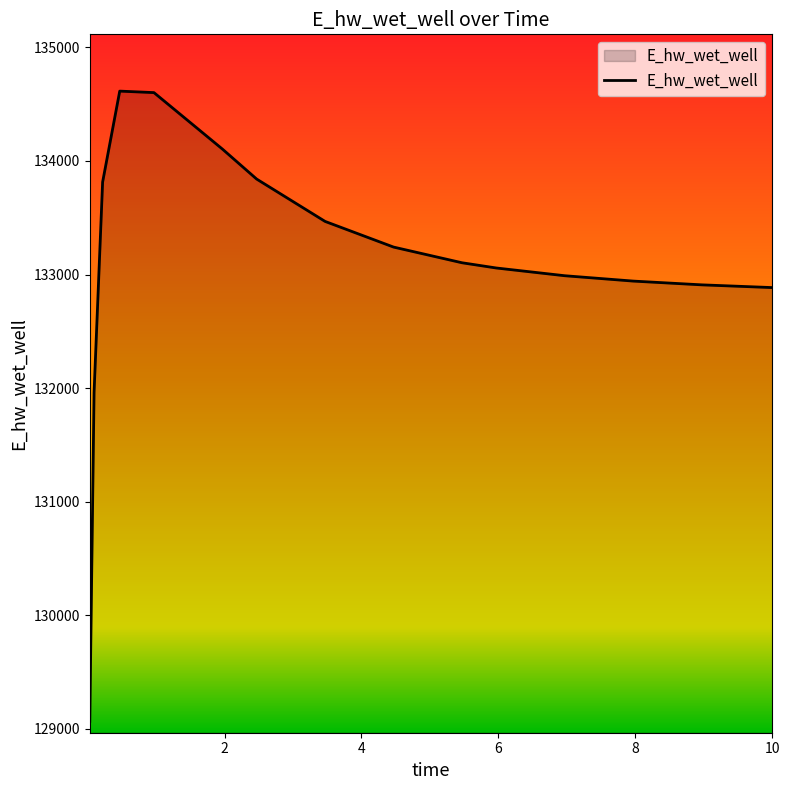

True or false: the data has more than 0 interior local peaks.

True